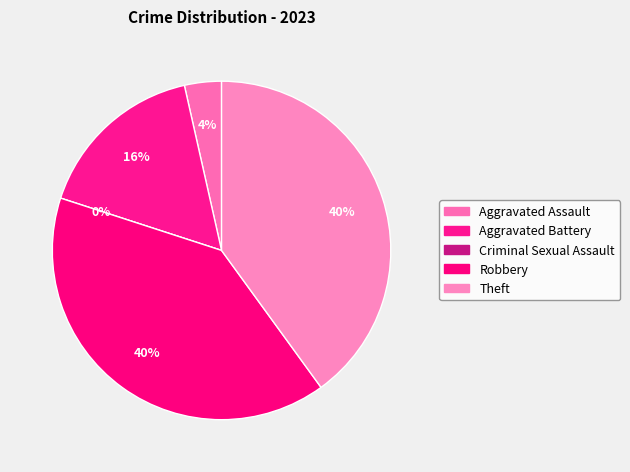

True or false: Aggravated Assault accounts for 11% of the total.

False